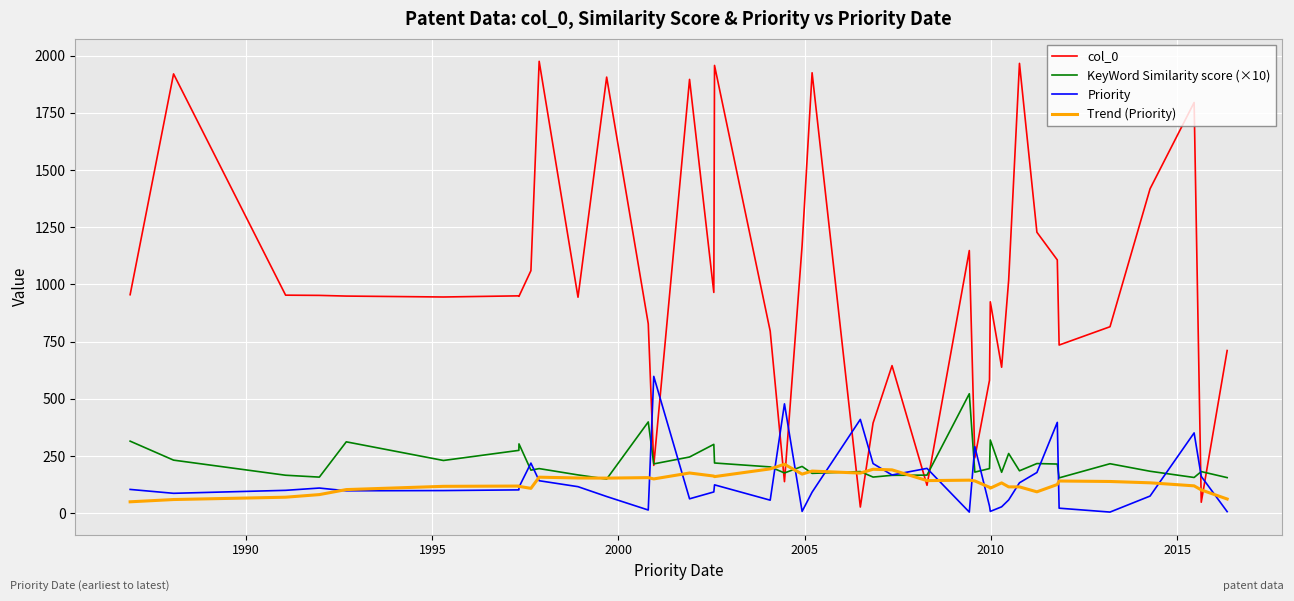

Which series has the largest total across all categories?

col_0